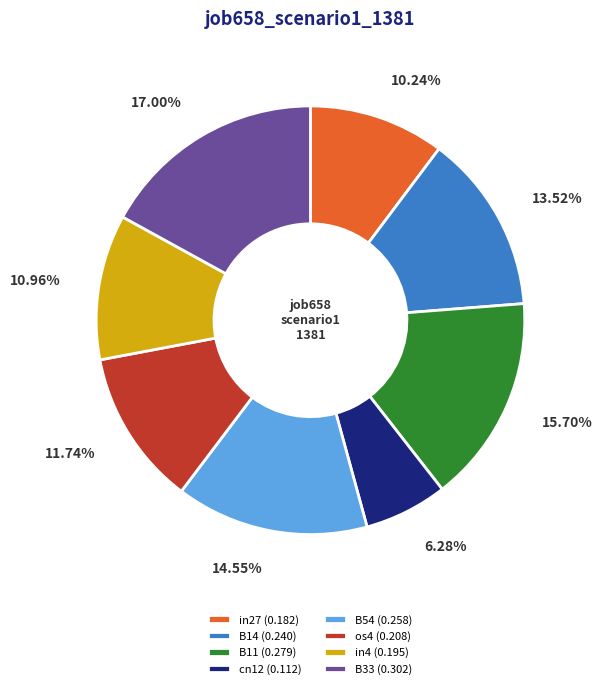

Do os4 and in4 together represent more than half of the pie?

No